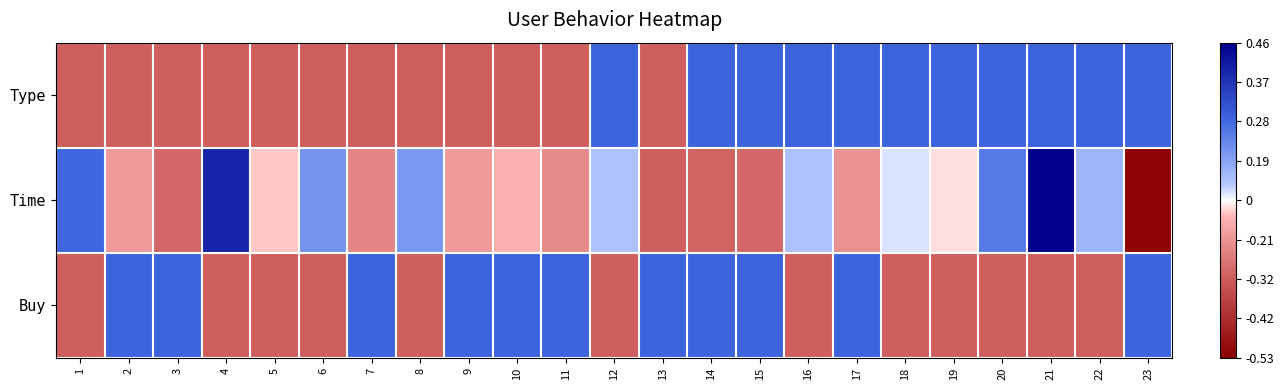

What is the greatest value displayed?

1.0